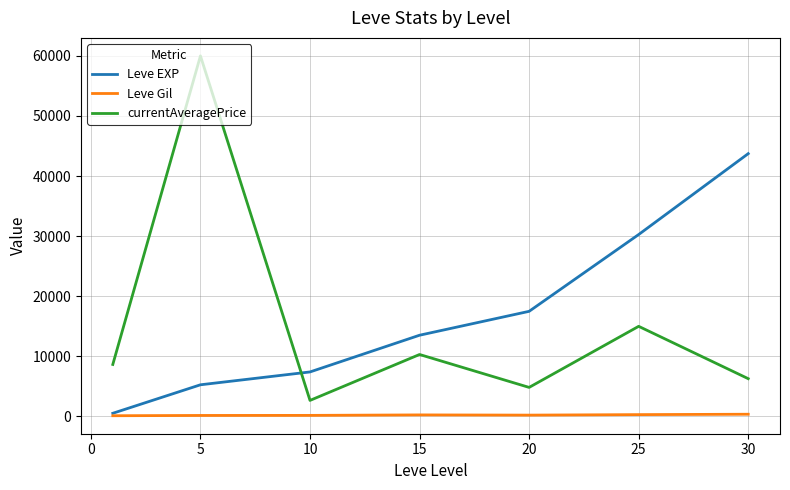

True or false: Leve Gil and currentAveragePrice cross at least once.

False